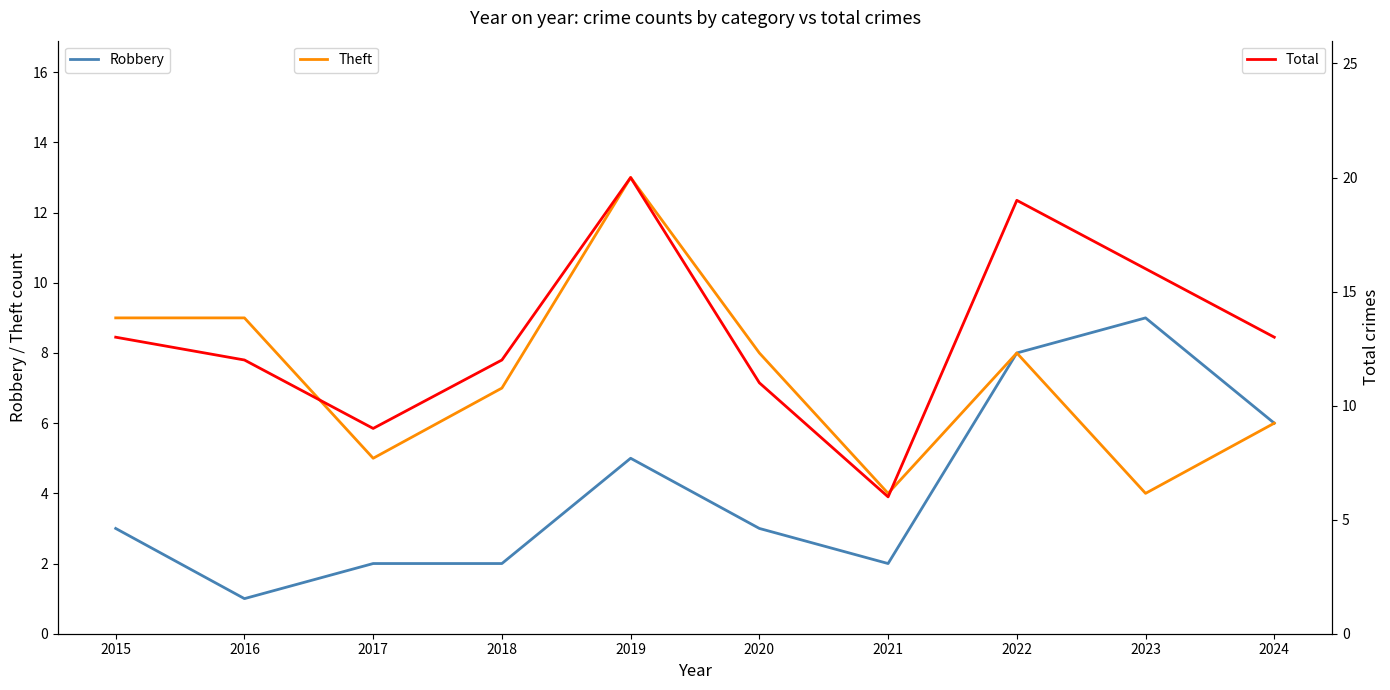

What is the average value of the Total series?

13